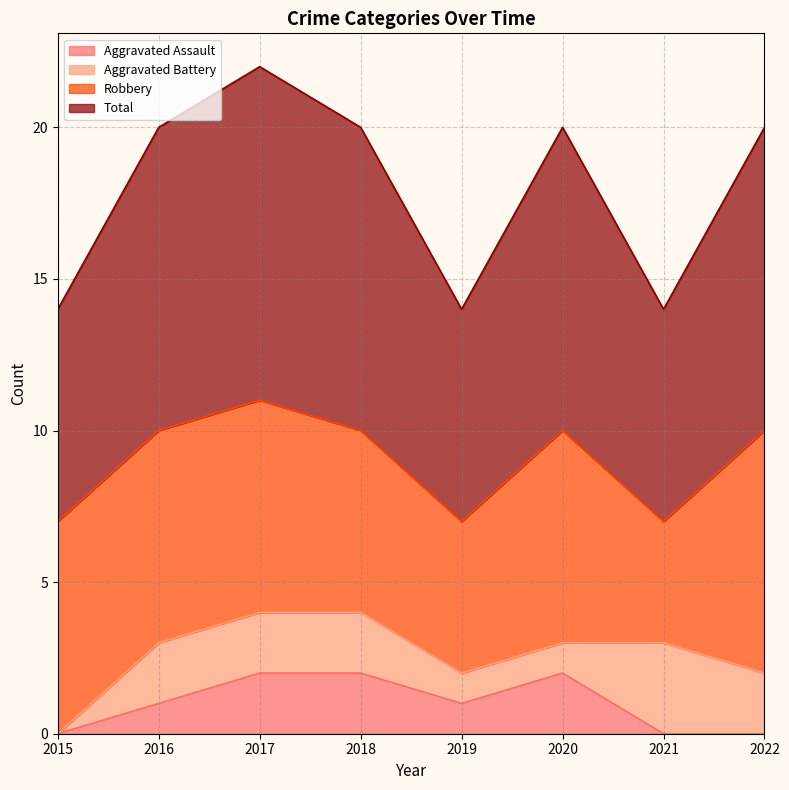

What is the value of the Total point at the 6th from the left?

10